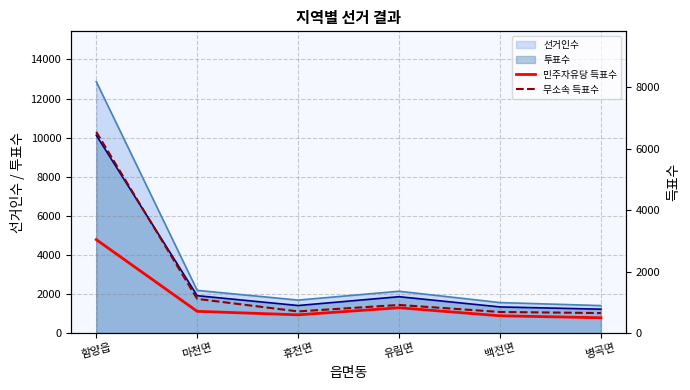

What is the approximate value of 무소속 득표수 at 백전면, to the nearest 100?

700